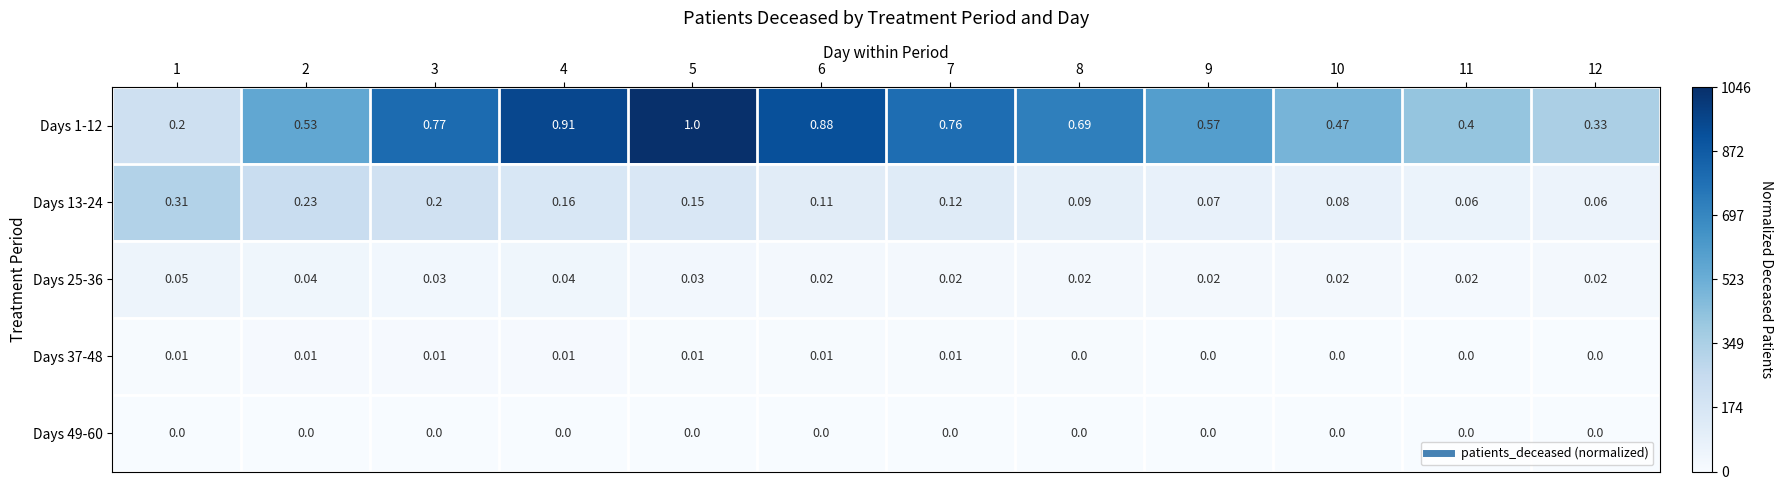

Is the value of Days 25-36 at 12 greater than the value of Days 13-24 at 7?

No